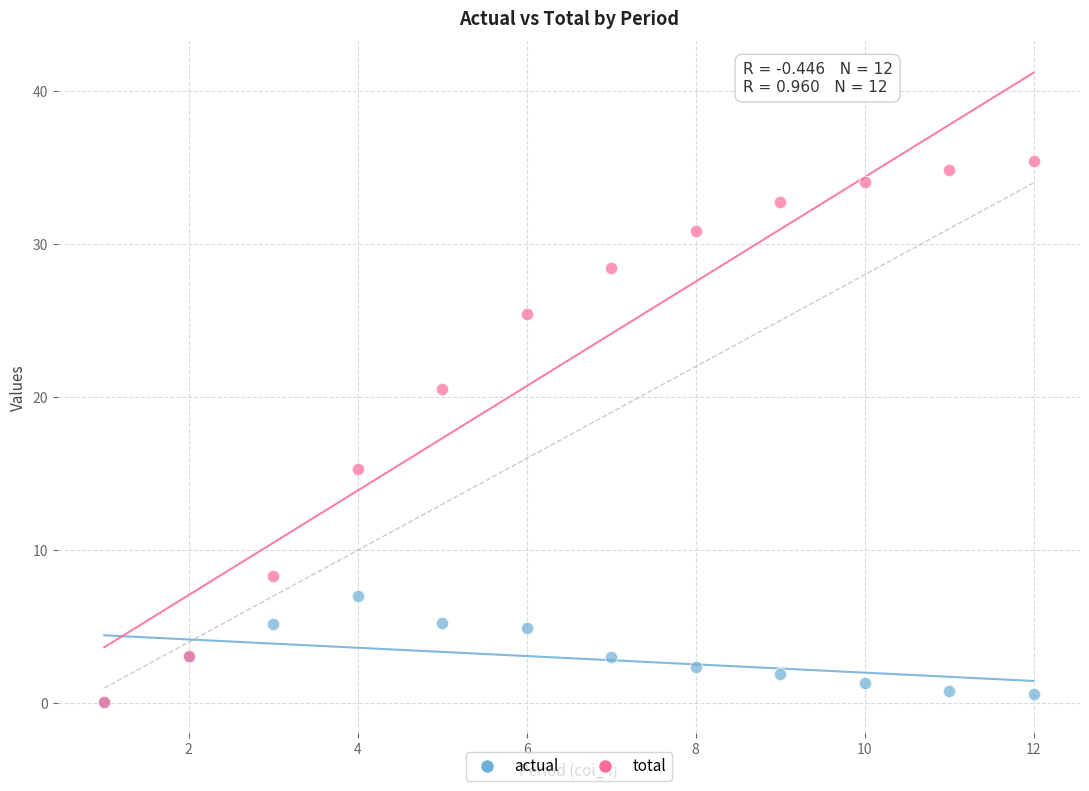

Across all series, what Y value is closest to 17?

15.3